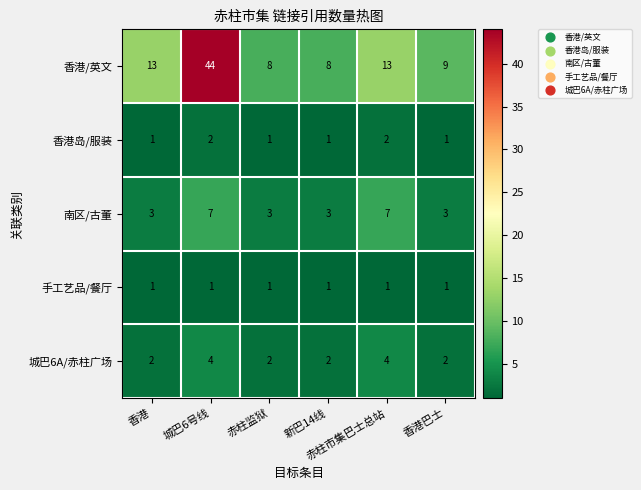

How many series are shown in this chart?

5